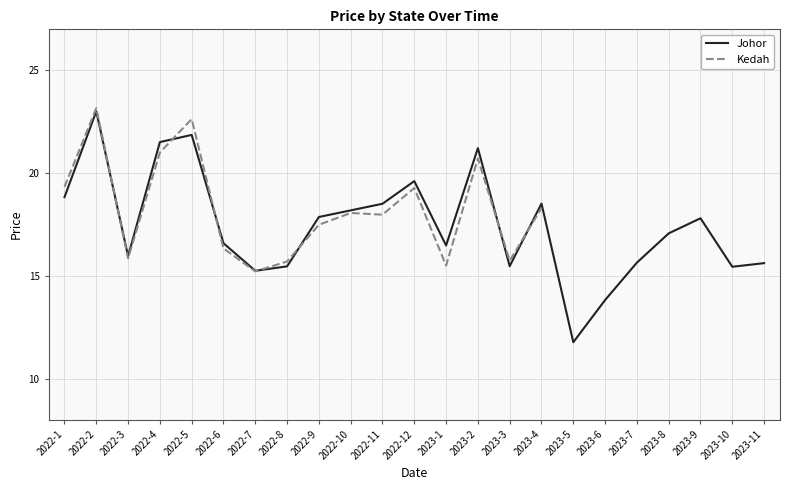

Read the value at 2023-6.

13.8